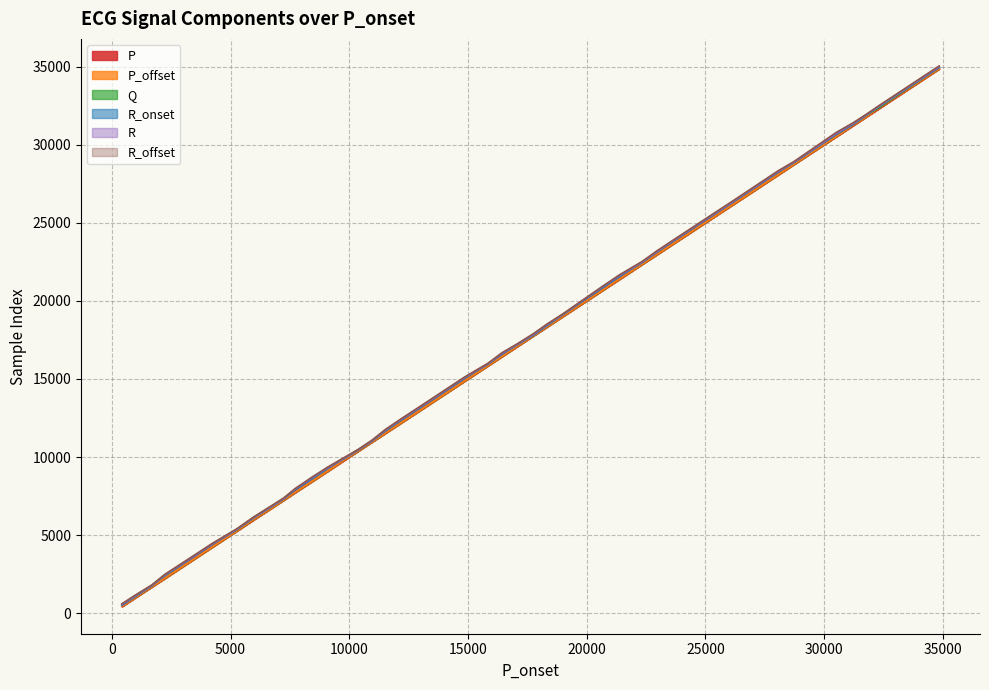

True or false: Q and R_onset intersect in this chart.

True